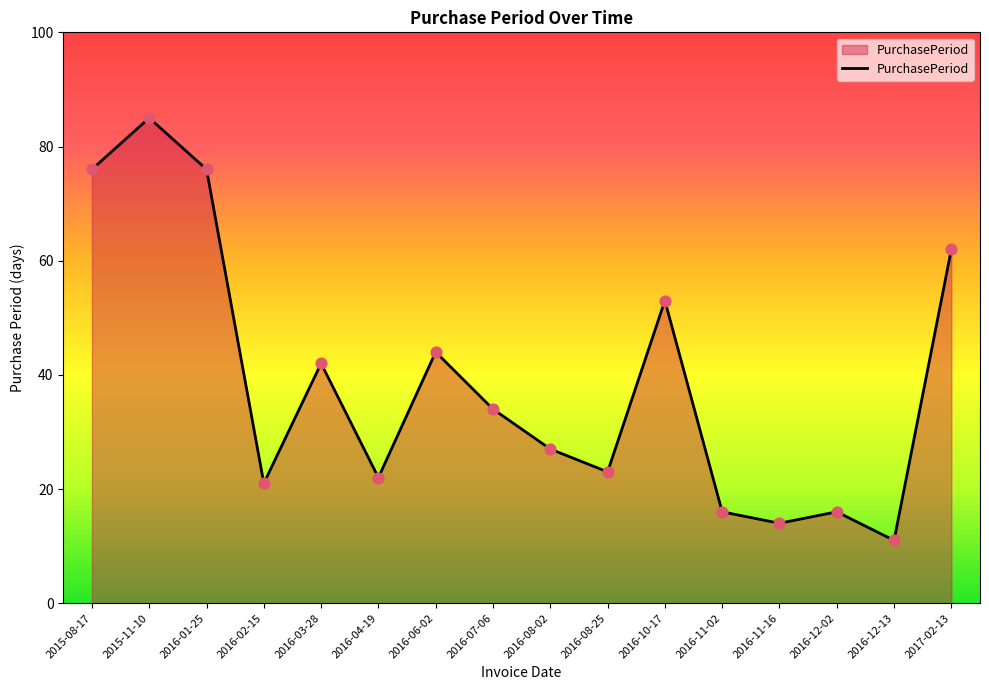

What is the change in value from 2015-08-17 to 2016-04-19?

-54